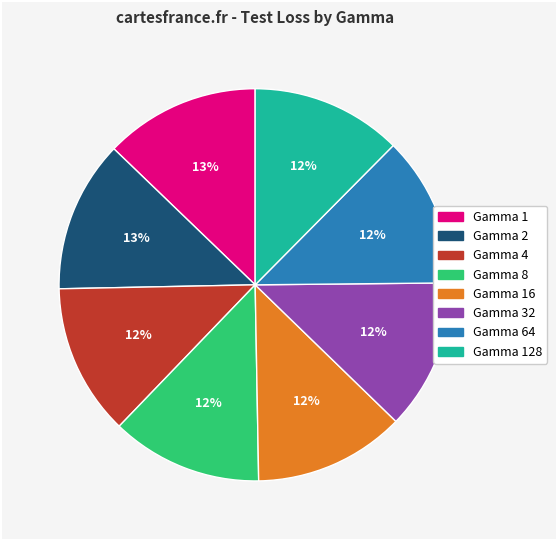

How many slices are in this pie chart?

8